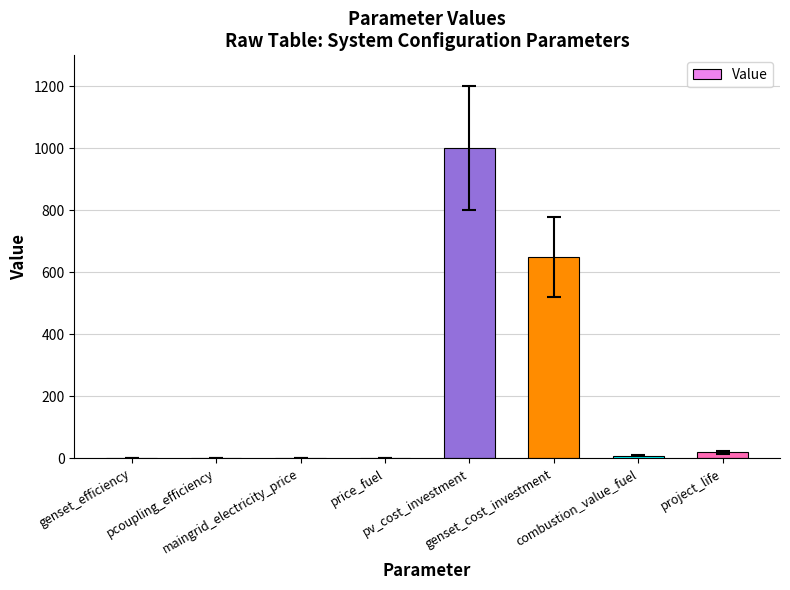

Count the number of values greater than 8.

4